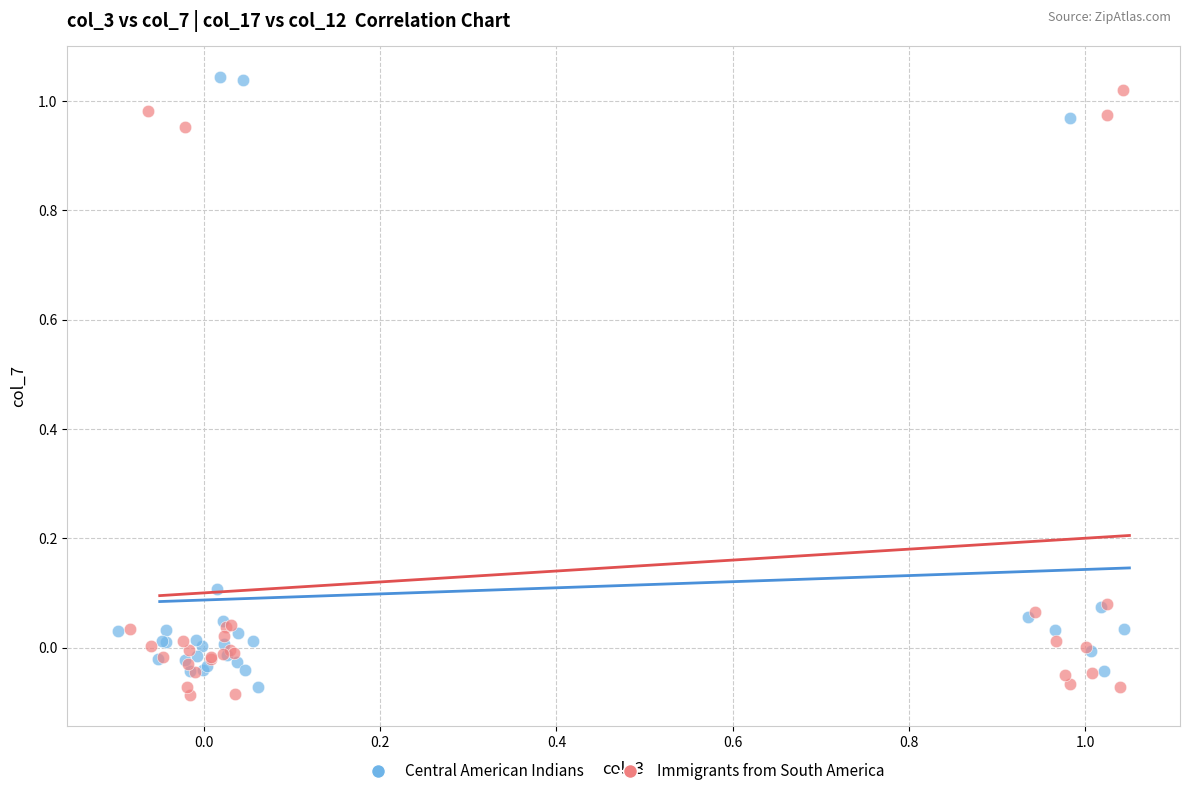

Which series contains the lowest Y value?

Immigrants from South America